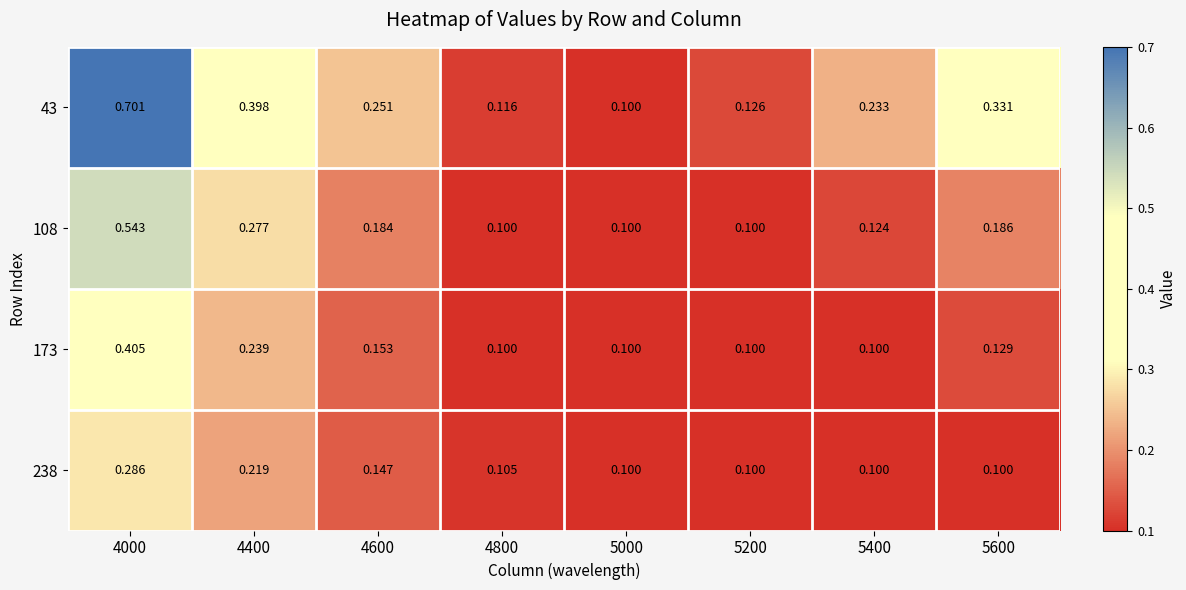

Is the value of 173 at 4000 greater than the value of 238 at 4400?

Yes